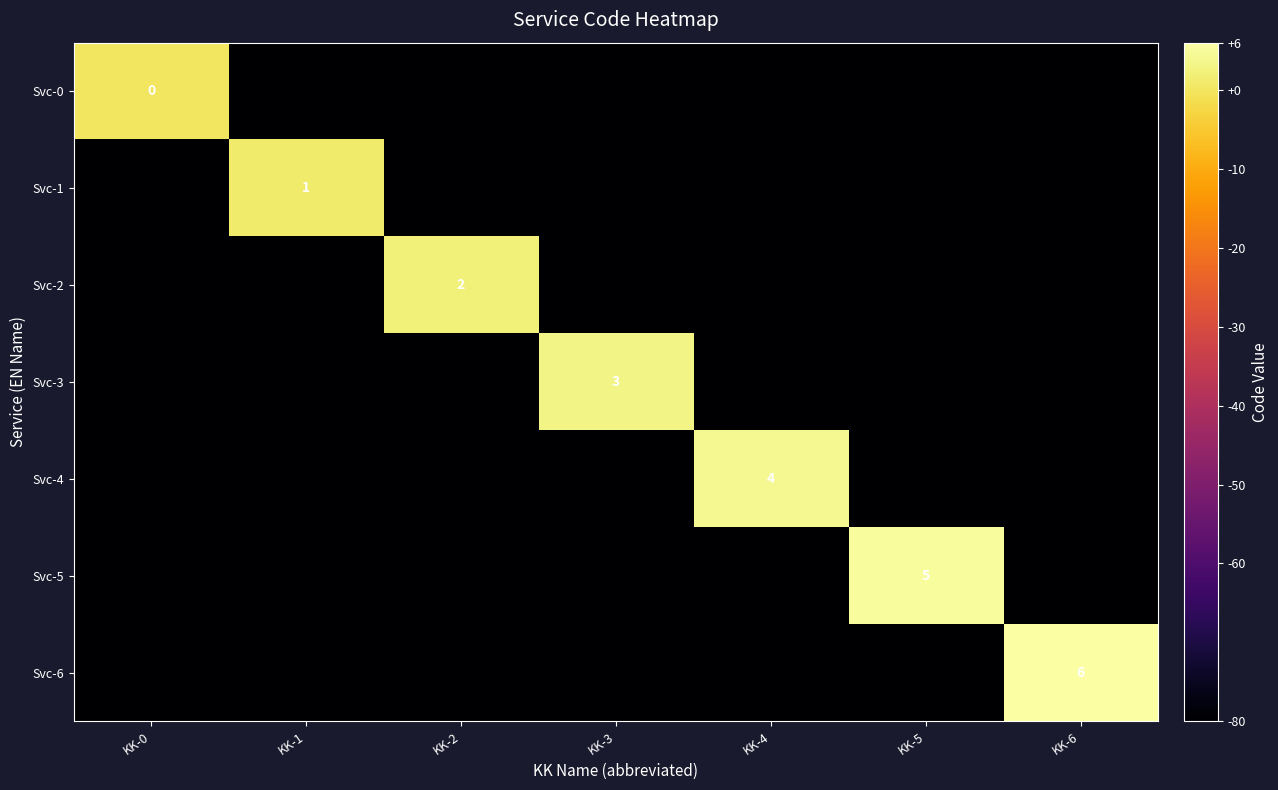

True or false: Svc-2 has a value of 1 at KK-2.

False